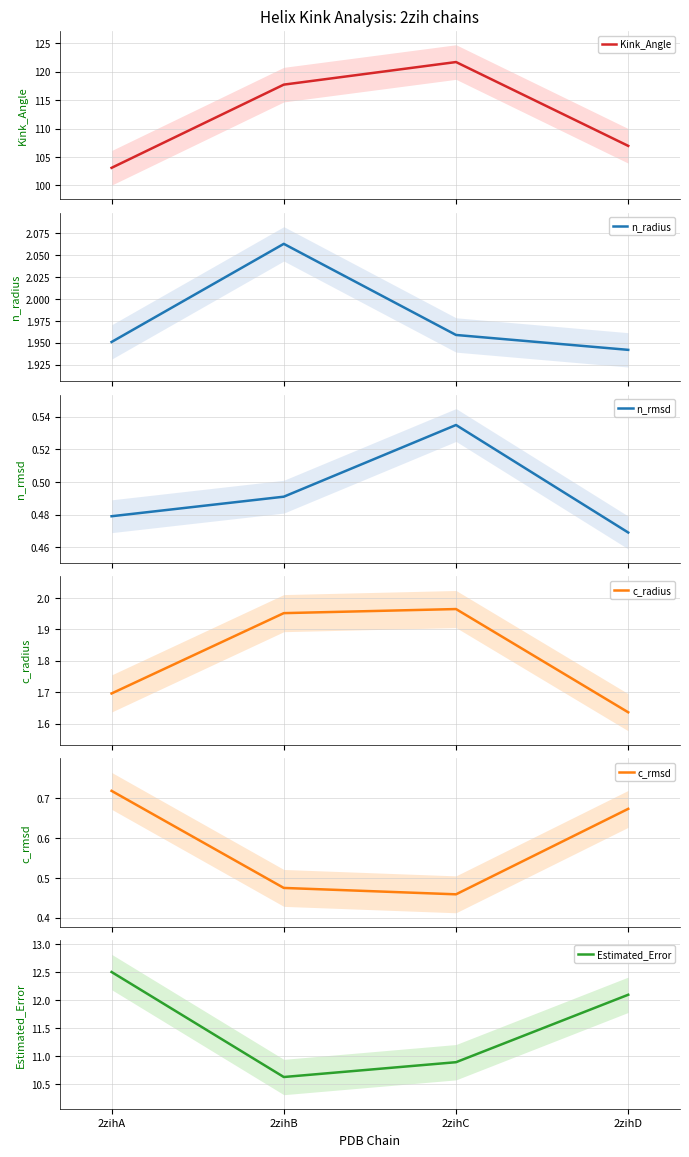

What value does the n_rmsd series have at 2zihD?

0.5